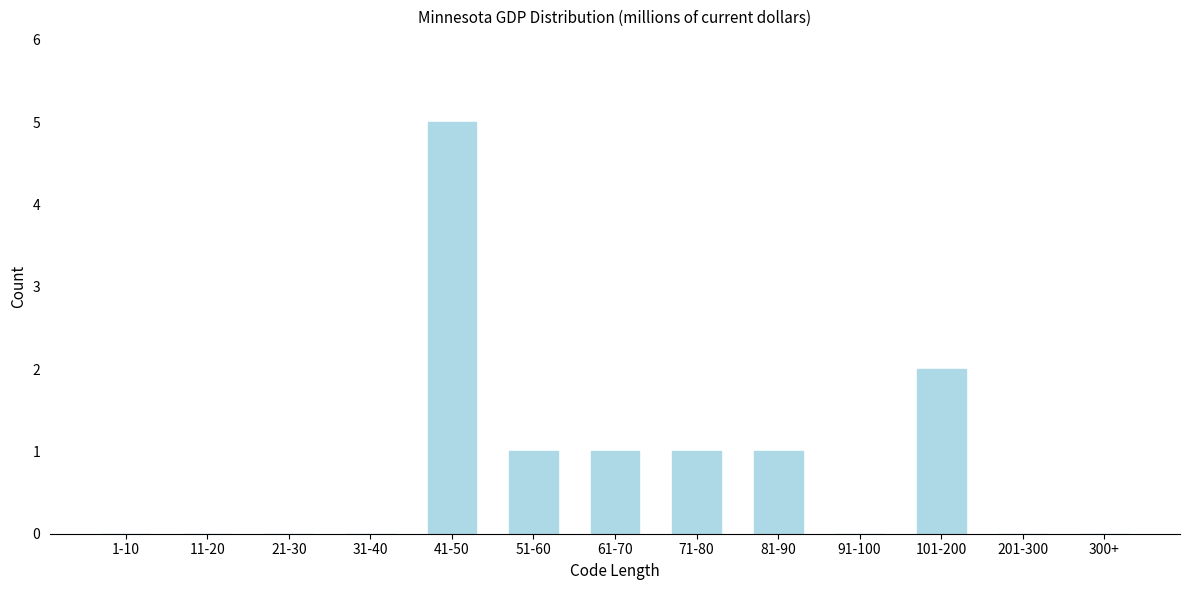

Reading right to left, extract all data points from this chart.

300+=0	201-300=0	101-200=2	91-100=0	81-90=1	71-80=1	61-70=1	51-60=1	41-50=5	31-40=0	21-30=0	11-20=0	1-10=0